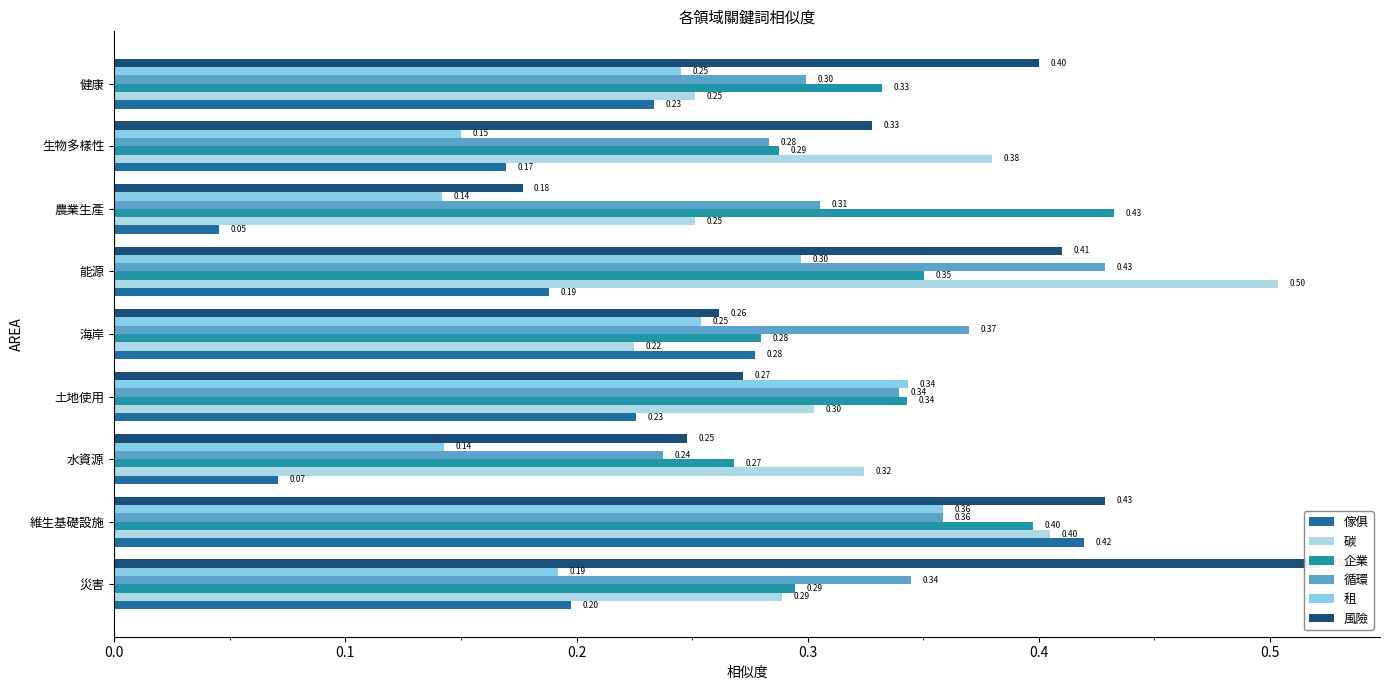

What is the label of the 7th bar from the right?

水資源